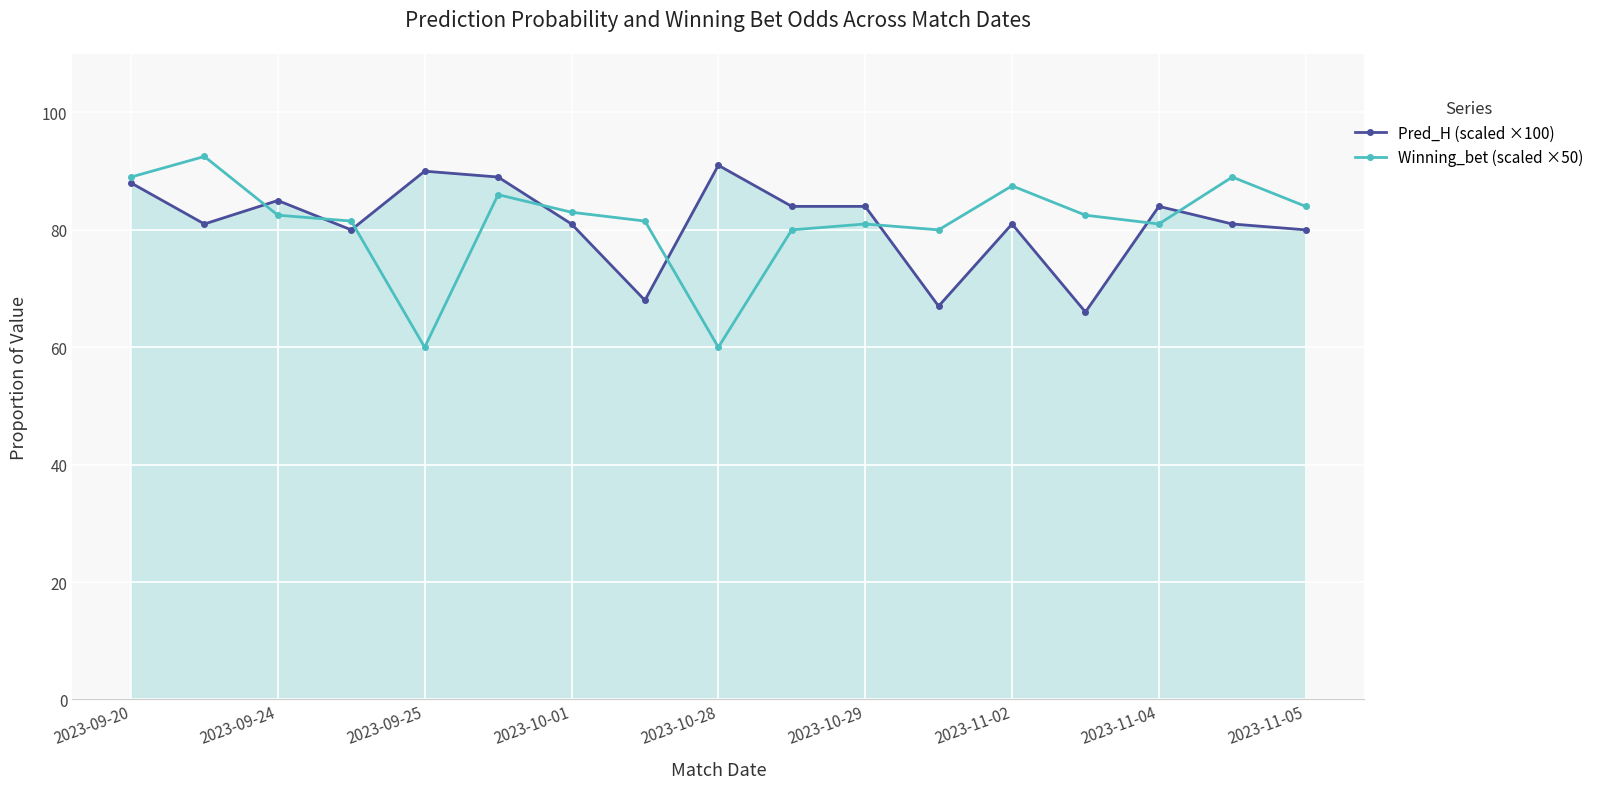

In Winning_bet (scaled ×50), how many points are lower than both neighbors (excluding endpoints)?

4